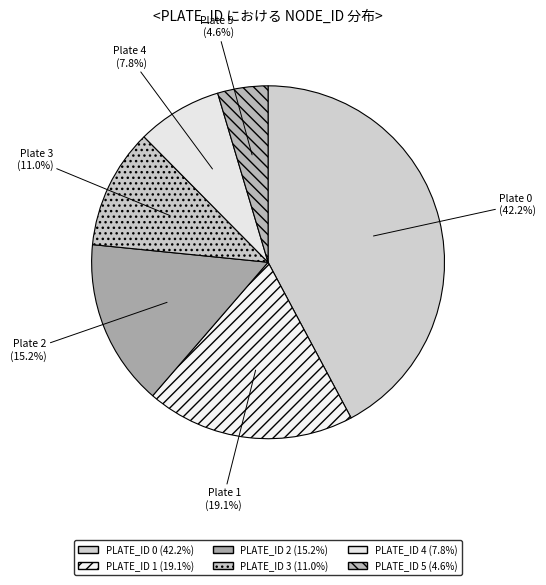

Which category has the biggest portion of the pie?

PLATE_ID 0